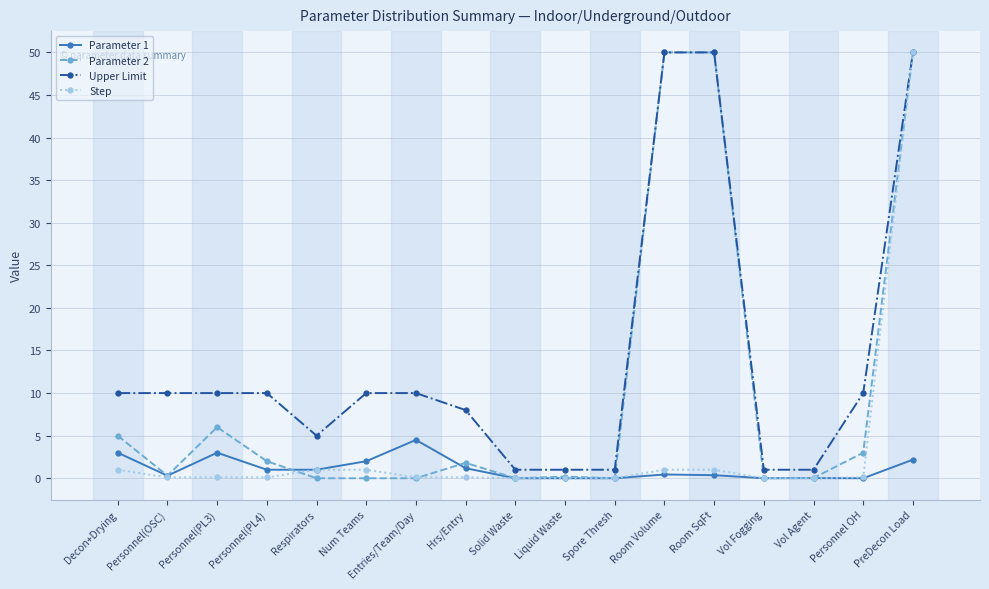

Which series has the largest range (max minus min)?

Parameter 2